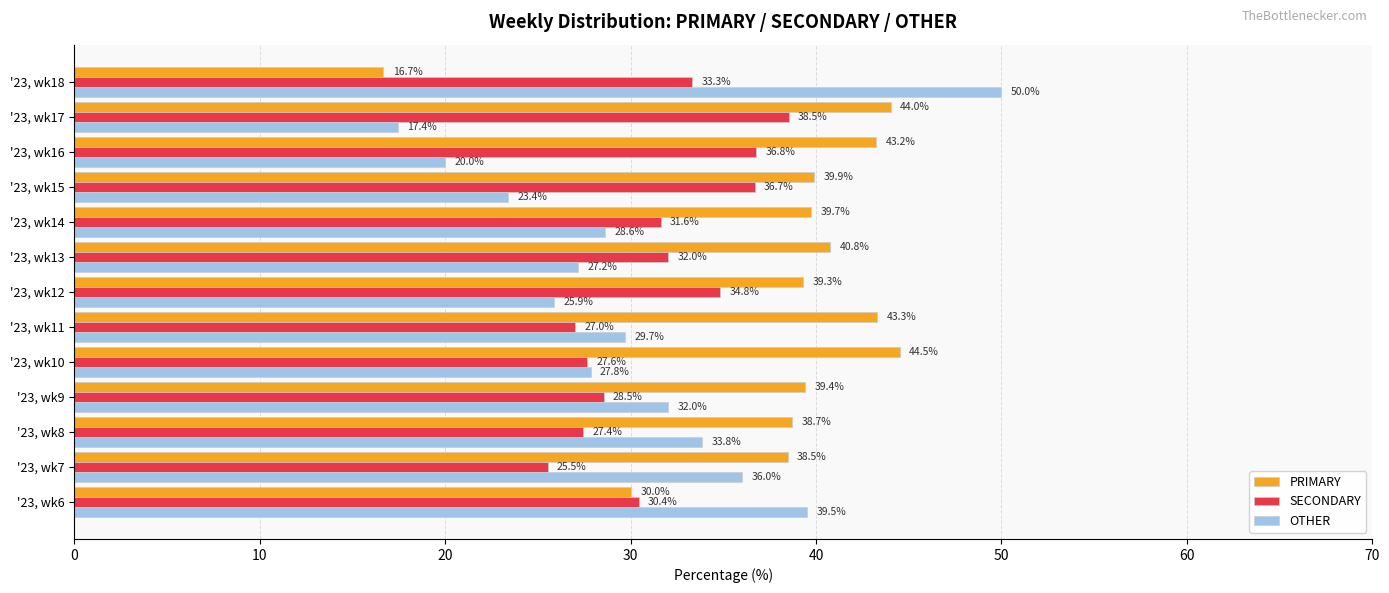

Count the number of categories in the chart.

13